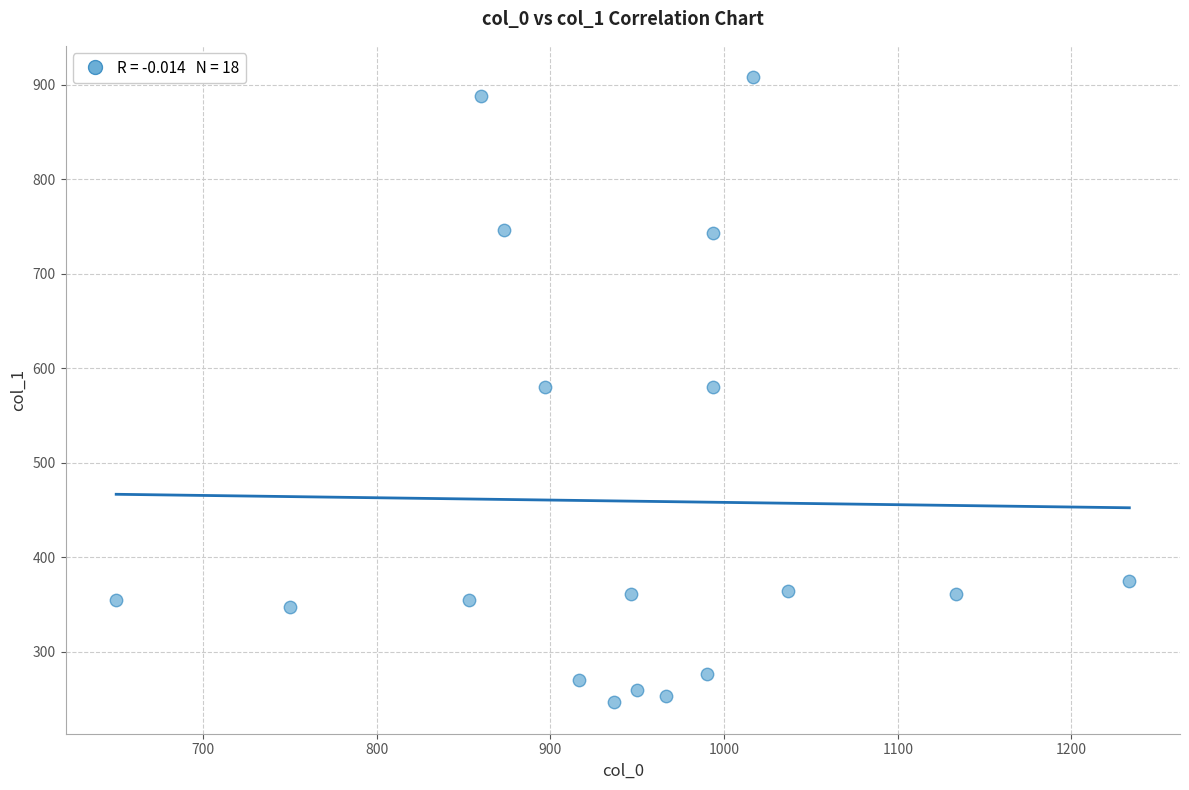

What is the range of X values (max minus min)?

583.3